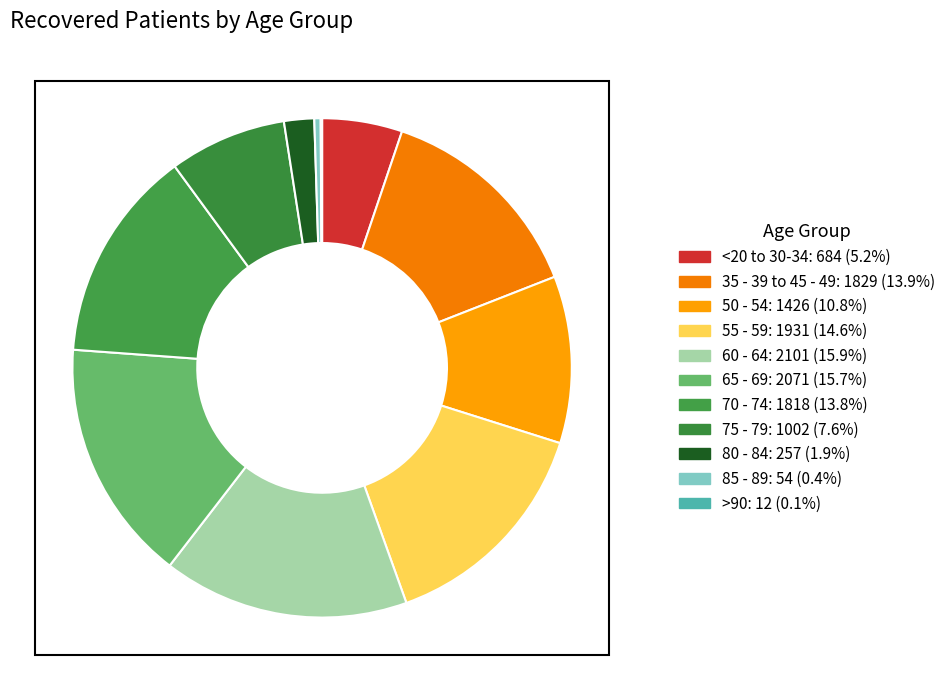

Which category has the smallest portion of the pie?

>90